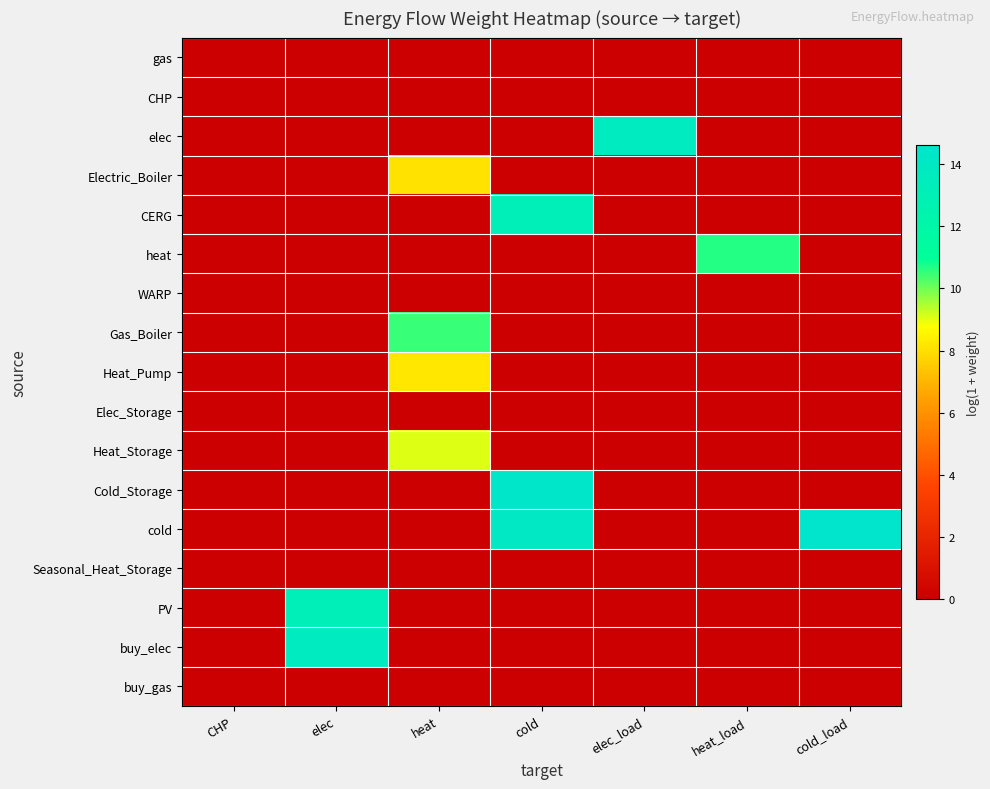

Reading left to right, transcribe all the data shown in this chart.

gas: CHP=0.0	elec=0.0	heat=0.0	cold=0.0	elec_load=0.0	heat_load=0.0	cold_load=0.0
CHP: CHP=0.0	elec=0.0	heat=0.0	cold=0.0	elec_load=0.0	heat_load=0.0	cold_load=0.0
elec: CHP=0.0	elec=0.0	heat=0.0	cold=0.0	elec_load=13.7	heat_load=0.0	cold_load=0.0
Electric_Boiler: CHP=0.0	elec=0.0	heat=8.1	cold=0.0	elec_load=0.0	heat_load=0.0	cold_load=0.0
CERG: CHP=0.0	elec=0.0	heat=0.0	cold=13.2	elec_load=0.0	heat_load=0.0	cold_load=0.0
heat: CHP=0.0	elec=0.0	heat=0.0	cold=0.0	elec_load=0.0	heat_load=10.7	cold_load=0.0
WARP: CHP=0.0	elec=0.0	heat=0.0	cold=0.0	elec_load=0.0	heat_load=0.0	cold_load=0.0
Gas_Boiler: CHP=0.0	elec=0.0	heat=10.5	cold=0.0	elec_load=0.0	heat_load=0.0	cold_load=0.0
Heat_Pump: CHP=0.0	elec=0.0	heat=8.2	cold=0.0	elec_load=0.0	heat_load=0.0	cold_load=0.0
Elec_Storage: CHP=0.0	elec=0.0	heat=0.0	cold=0.0	elec_load=0.0	heat_load=0.0	cold_load=0.0
Heat_Storage: CHP=0.0	elec=0.0	heat=9.1	cold=0.0	elec_load=0.0	heat_load=0.0	cold_load=0.0
Cold_Storage: CHP=0.0	elec=0.0	heat=0.0	cold=14.4	elec_load=0.0	heat_load=0.0	cold_load=0.0
cold: CHP=0.0	elec=0.0	heat=0.0	cold=14.1	elec_load=0.0	heat_load=0.0	cold_load=14.6
Seasonal_Heat_Storage: CHP=0.0	elec=0.0	heat=0.0	cold=0.0	elec_load=0.0	heat_load=0.0	cold_load=0.0
PV: CHP=0.0	elec=13.2	heat=0.0	cold=0.0	elec_load=0.0	heat_load=0.0	cold_load=0.0
buy_elec: CHP=0.0	elec=13.7	heat=0.0	cold=0.0	elec_load=0.0	heat_load=0.0	cold_load=0.0
buy_gas: CHP=0.0	elec=0.0	heat=0.0	cold=0.0	elec_load=0.0	heat_load=0.0	cold_load=0.0